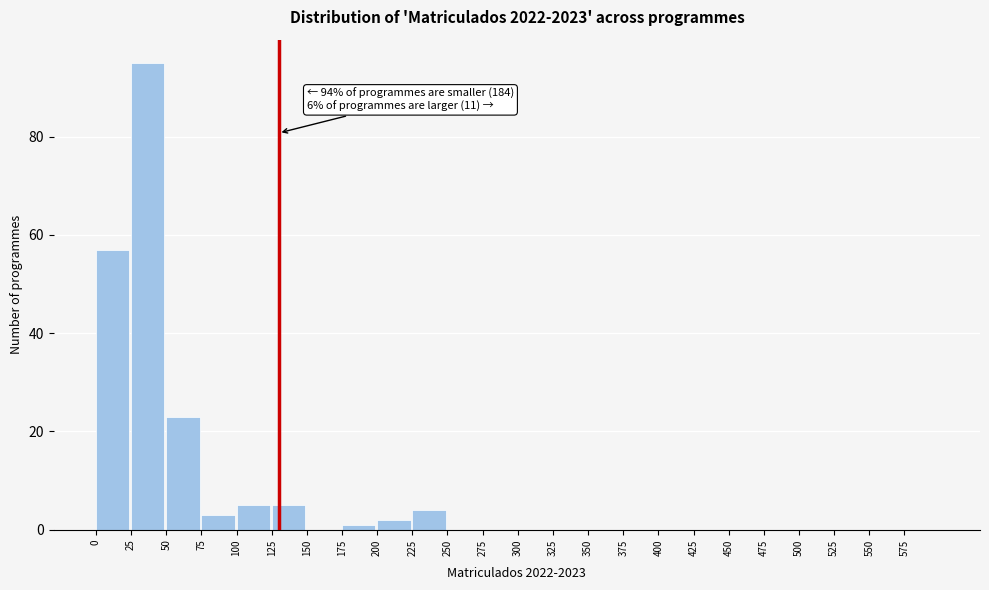

Over which range of the x-axis is the bar tallest?

25 to 50